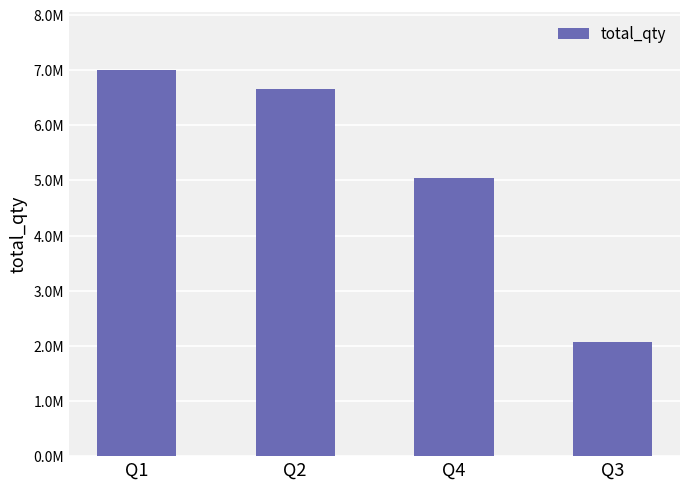

List the labels in order of value, smallest first.

Q3, Q4, Q2, Q1